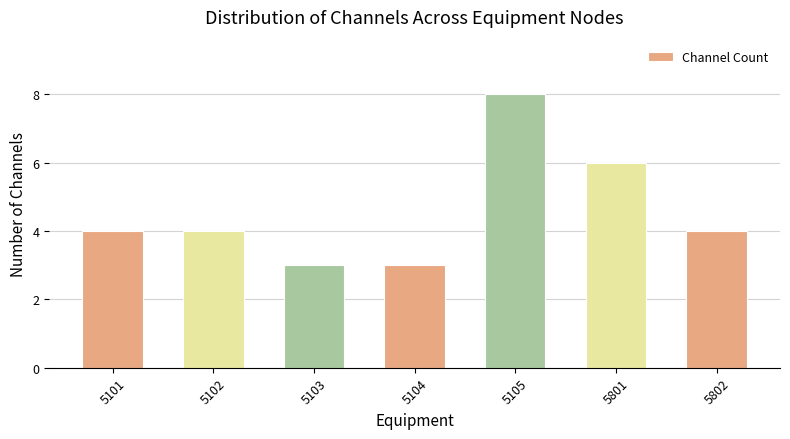

What is the value of the 4th bar from the left?

3